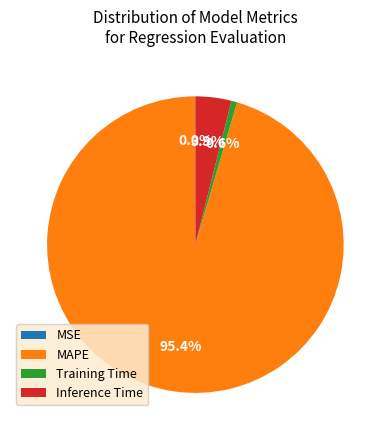

True or false: Training Time accounts for 1% of the total.

True